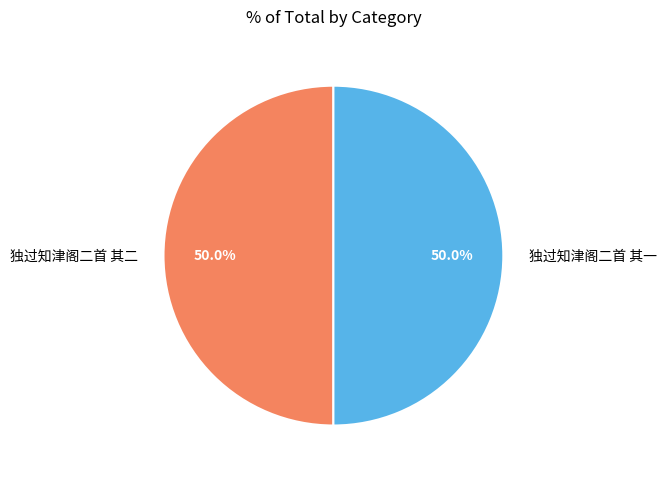

The 独过知津阁二首 其二 slice represents 65% of the pie. True or false?

False